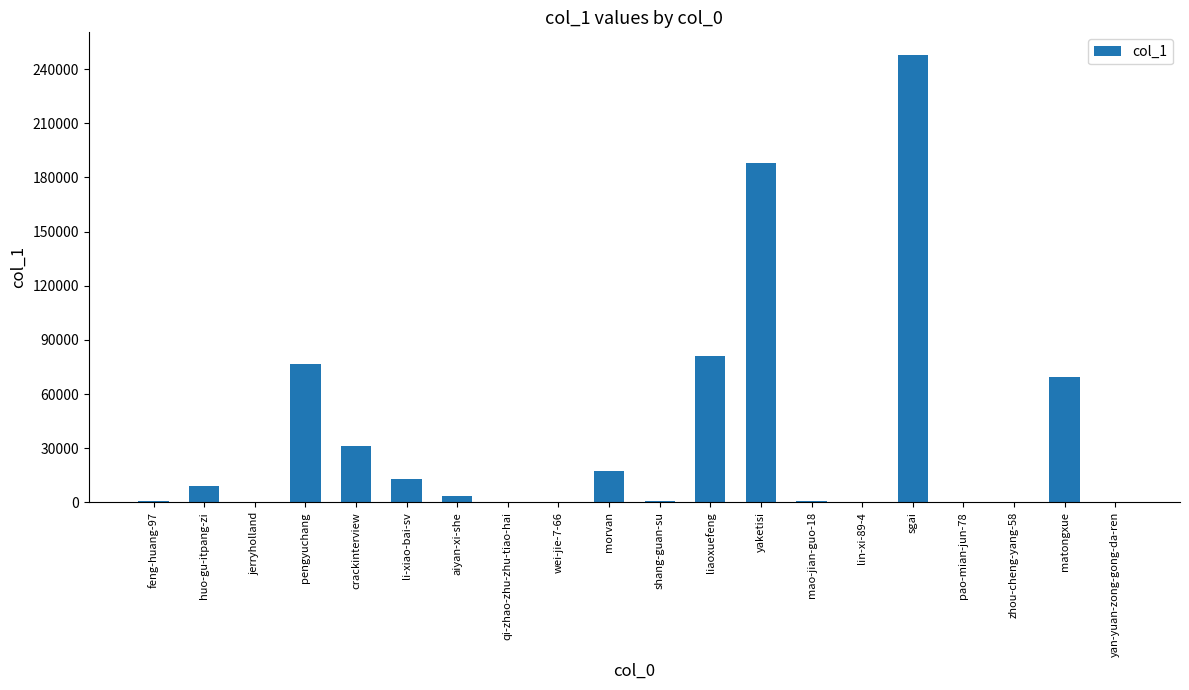

The chart shows a value of 125977 at pengyuchang. True or false?

False